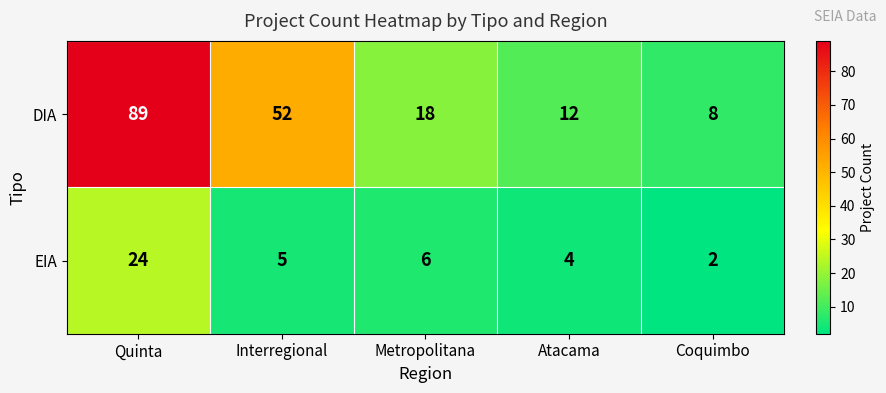

The value of EIA at Interregional is 1. True or false?

False